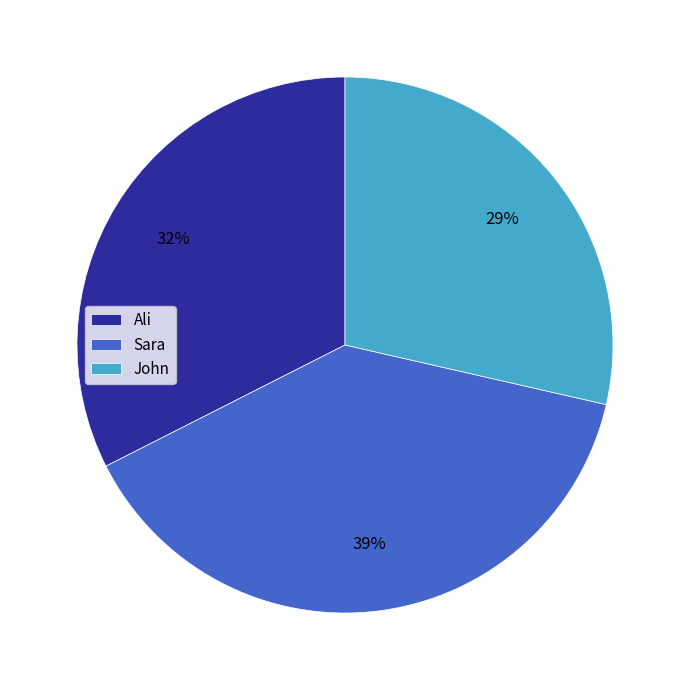

To the nearest percent, what is the average slice percentage?

33%